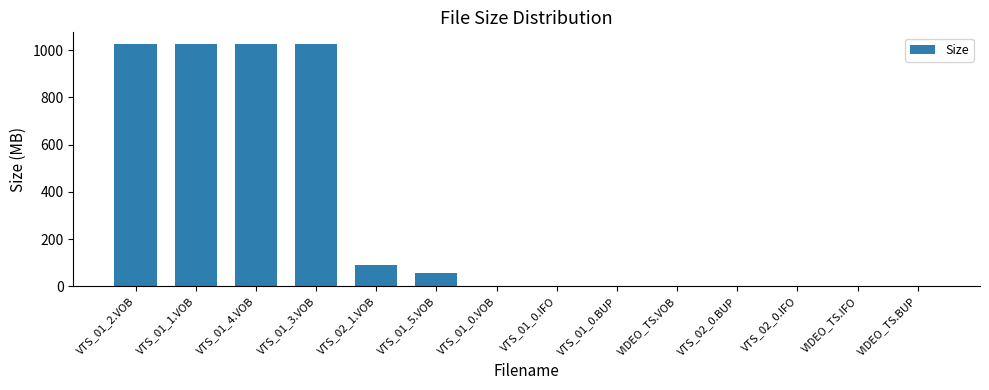

Count the number of categories in the chart.

14